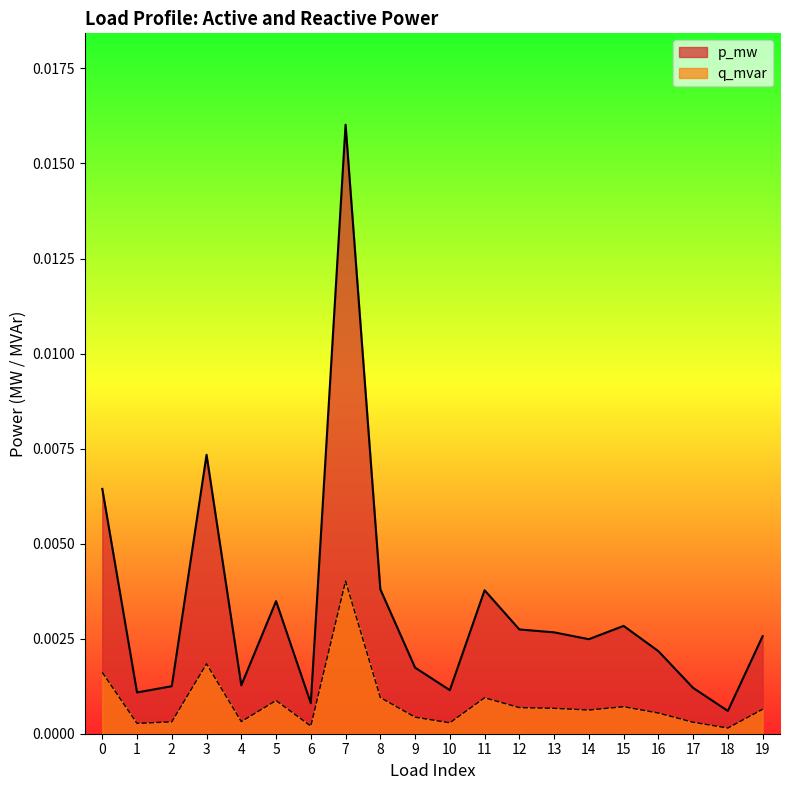

True or false: q_mvar and p_mw cross at least once.

False